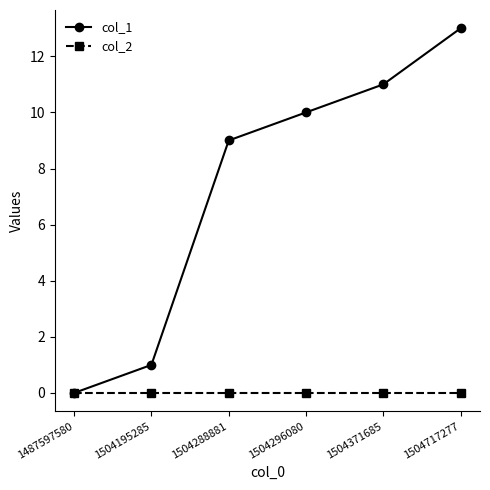

List the series in order of their overall mean, highest first.

col_1, col_2